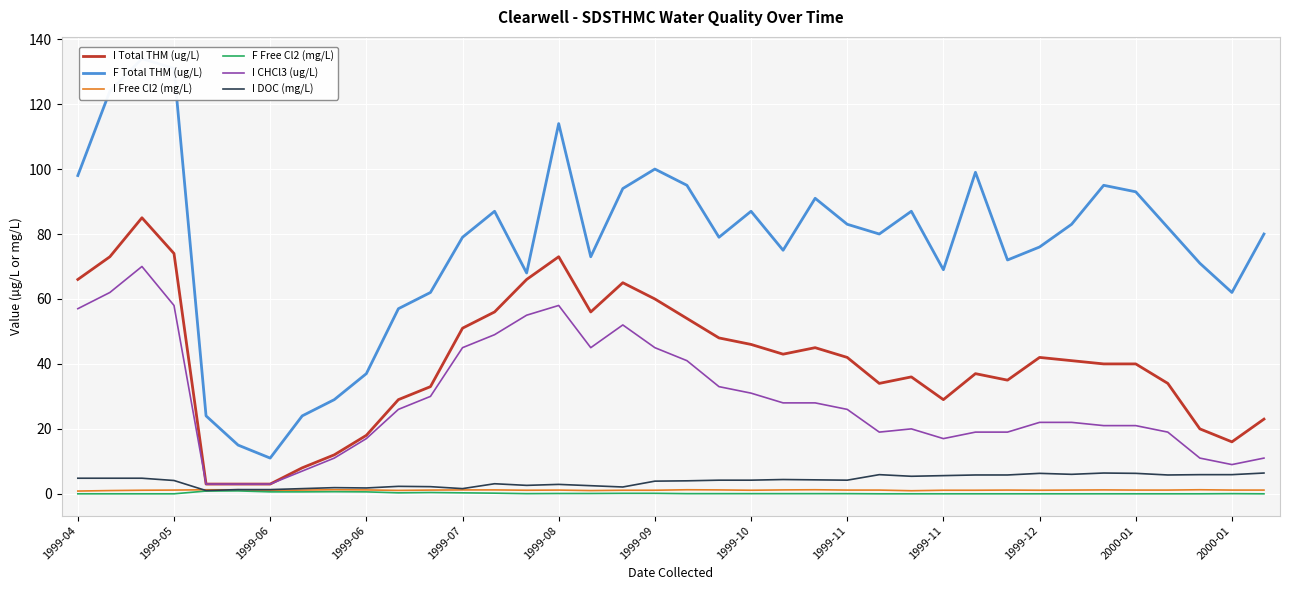

Which series changed the most between 1999-11 and 36?

F Total THM (ug/L)